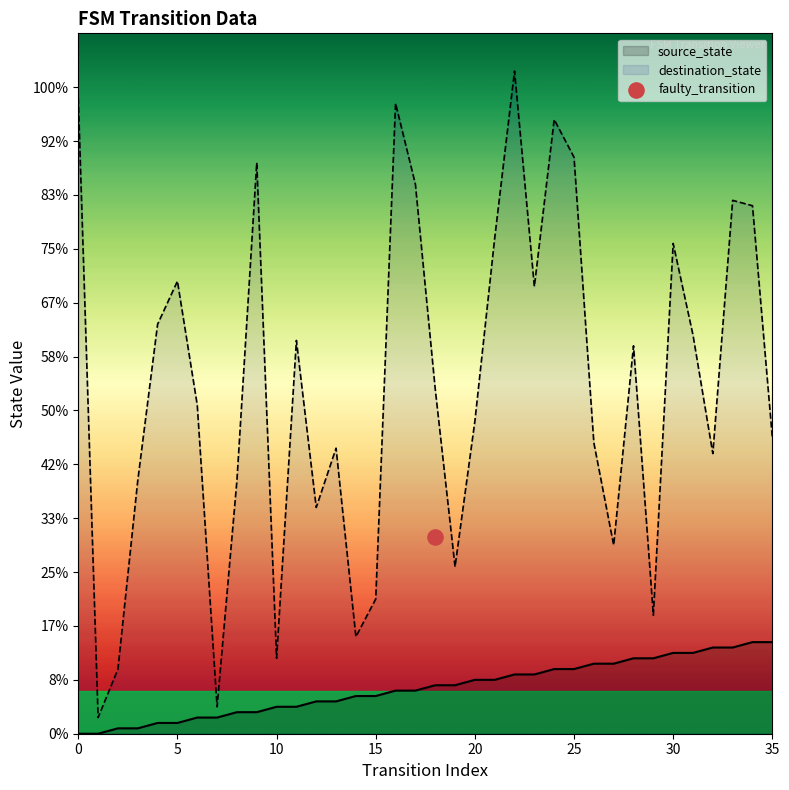

Is the value of source_state at 33 greater than the value of destination_state at 11?

No